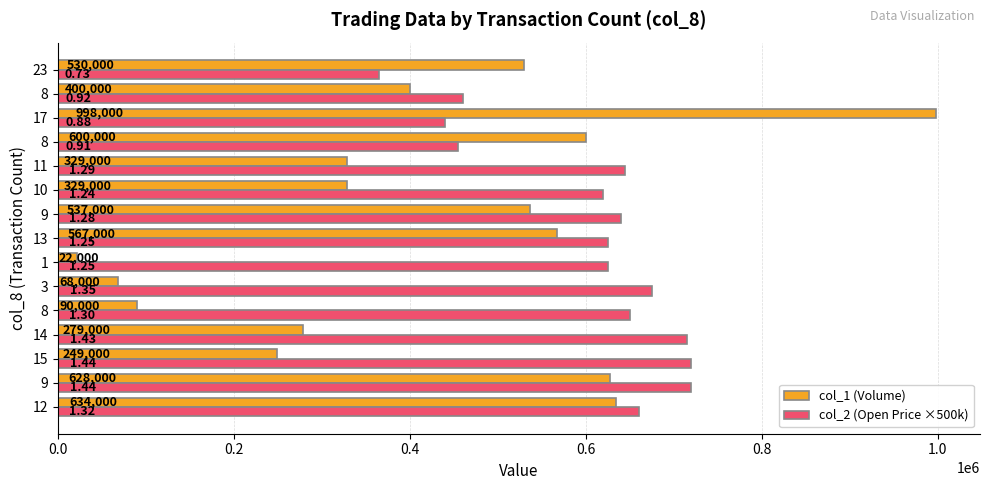

What is the average value of the col_1 (Volume) series?

417333